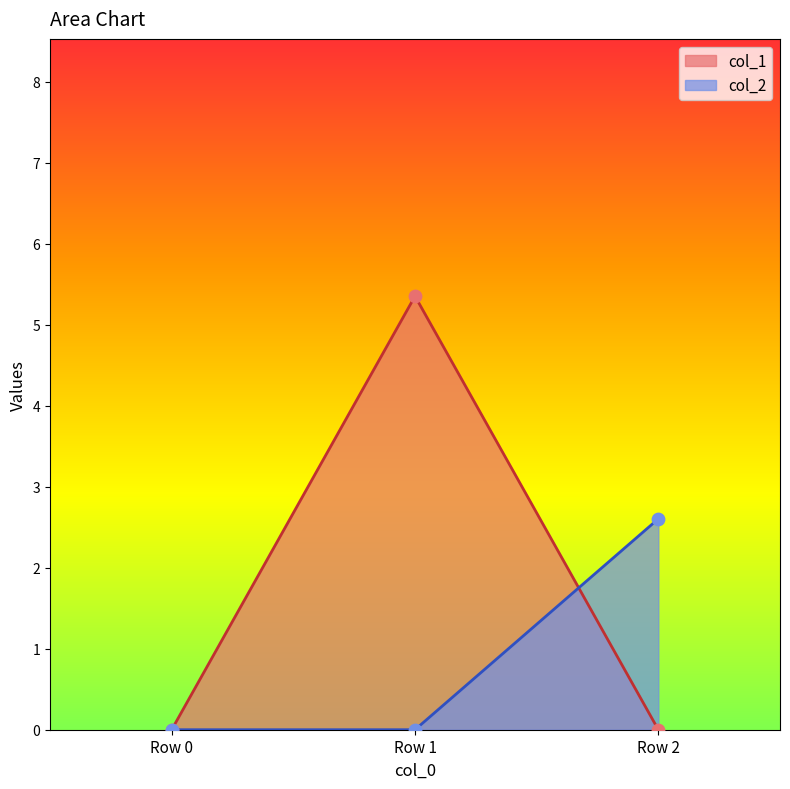

Which series contains the lowest Y value?

col_1